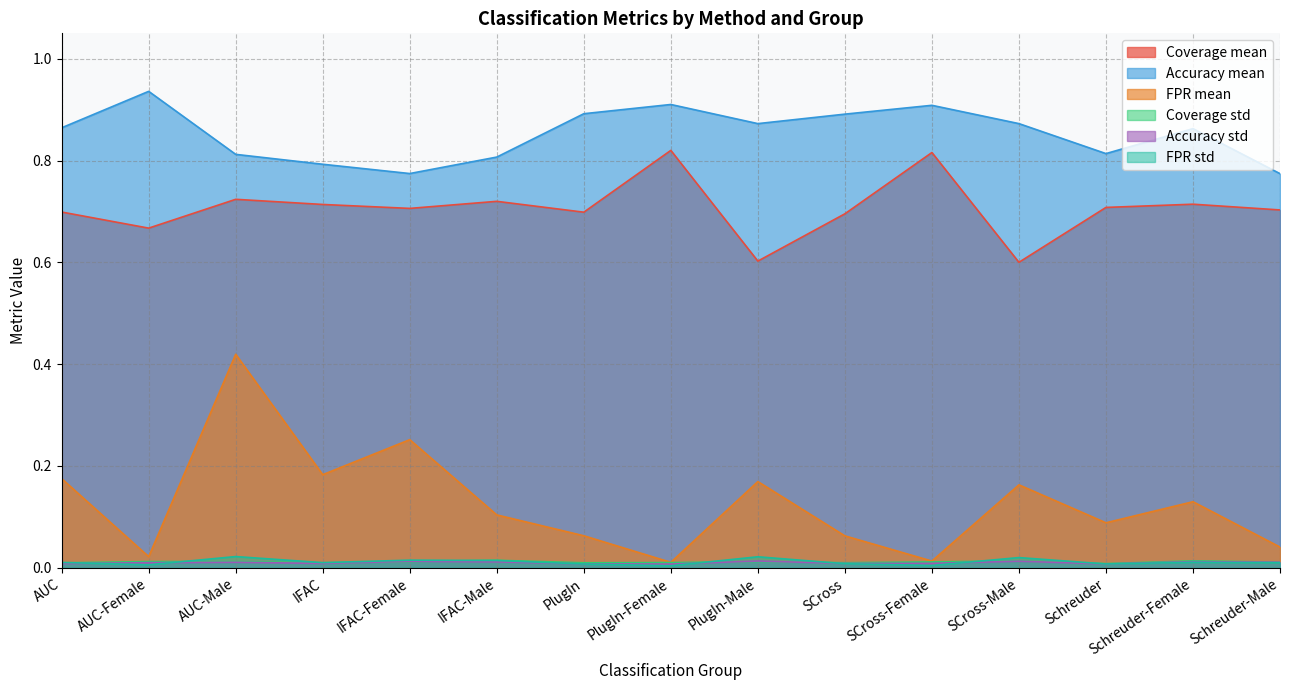

Rank the categories by Accuracy std value from highest to lowest.

PlugIn-Male, SCross-Male, IFAC-Female, Schreuder-Female, IFAC-Male, Schreuder-Male, AUC-Male, AUC-Female, SCross-Female, IFAC, SCross, AUC, PlugIn, Schreuder, PlugIn-Female